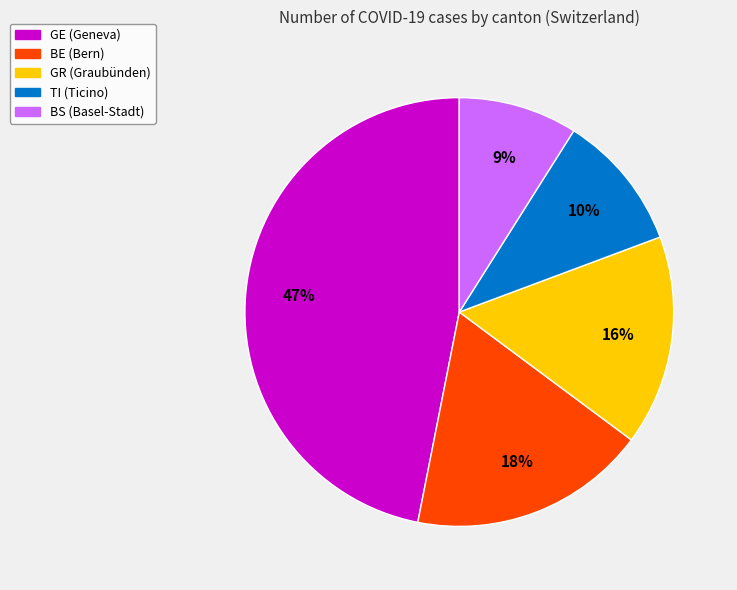

To the nearest percent, what is the average slice percentage?

20%